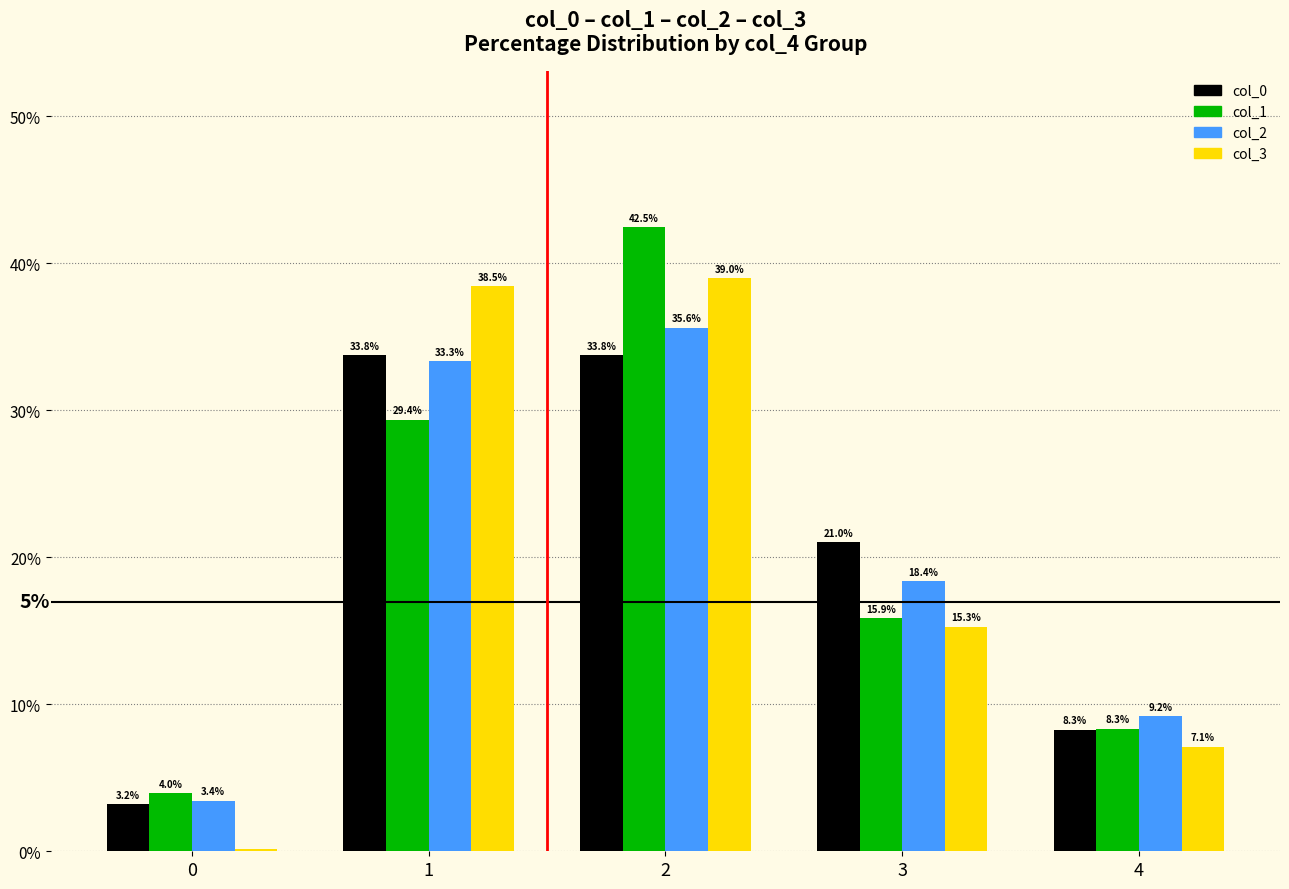

True or false: col_2 has a value of 1.5 at 0.

False